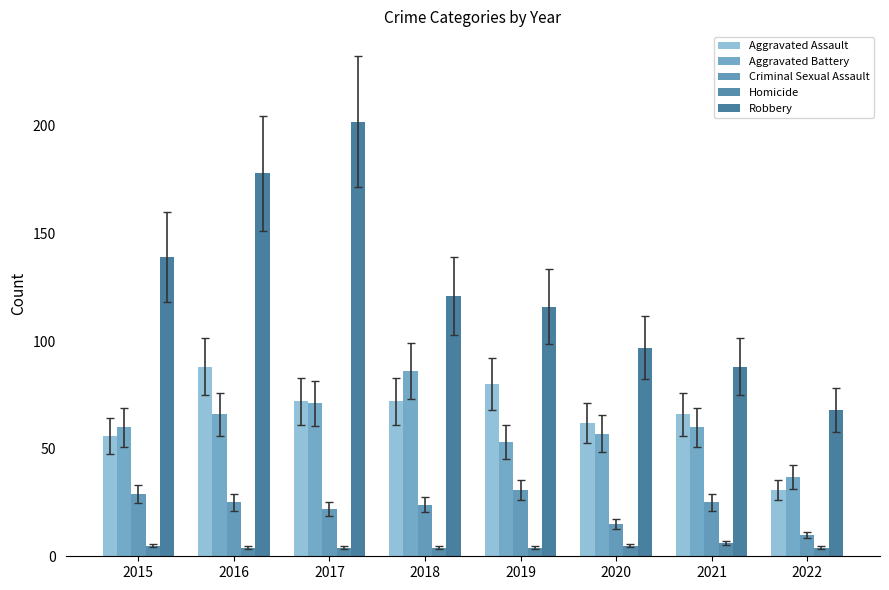

What is the minimum value for Aggravated Assault?

31